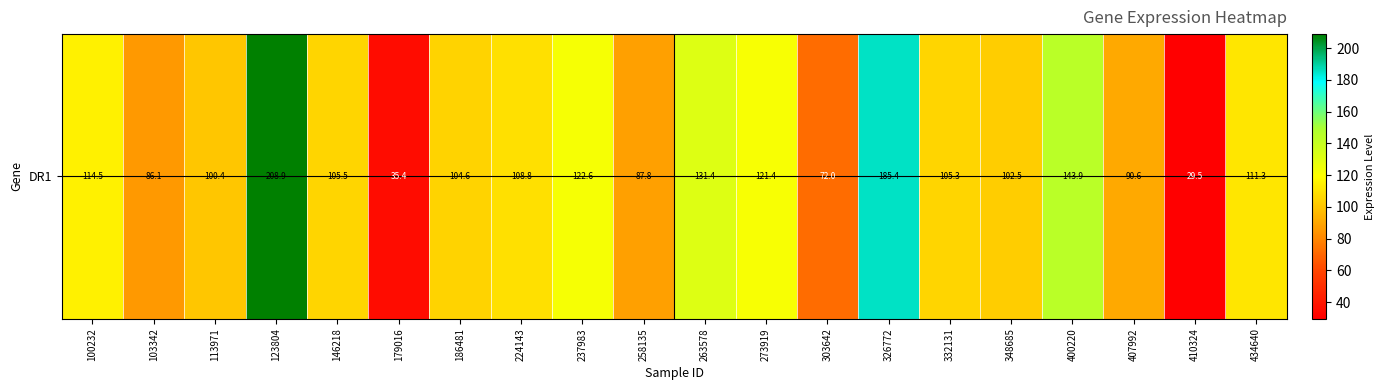

Rank the categories by value from lowest to highest.

410324, 179016, 303642, 103342, 258135, 407992, 113971, 348685, 186481, 332131, 146218, 224143, 434640, 100232, 273919, 237983, 263578, 400220, 326772, 123804